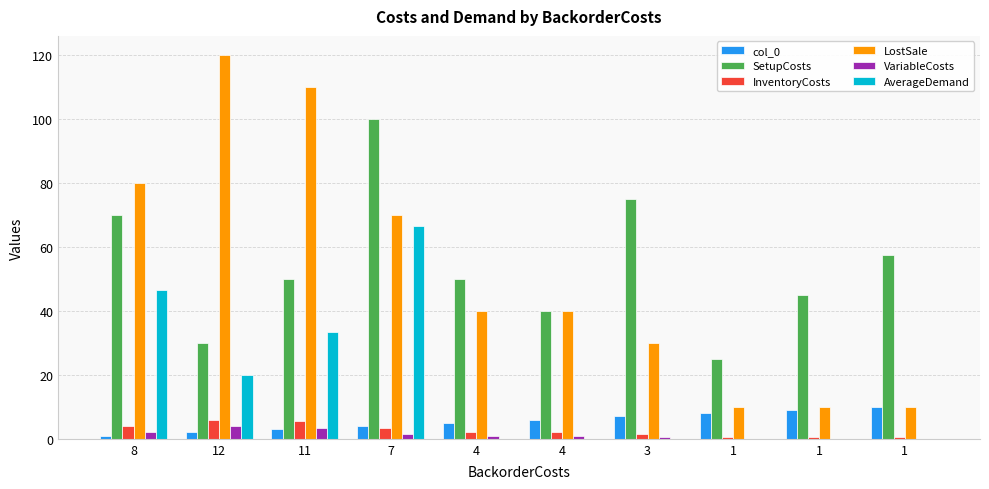

Are the bars horizontal?

No